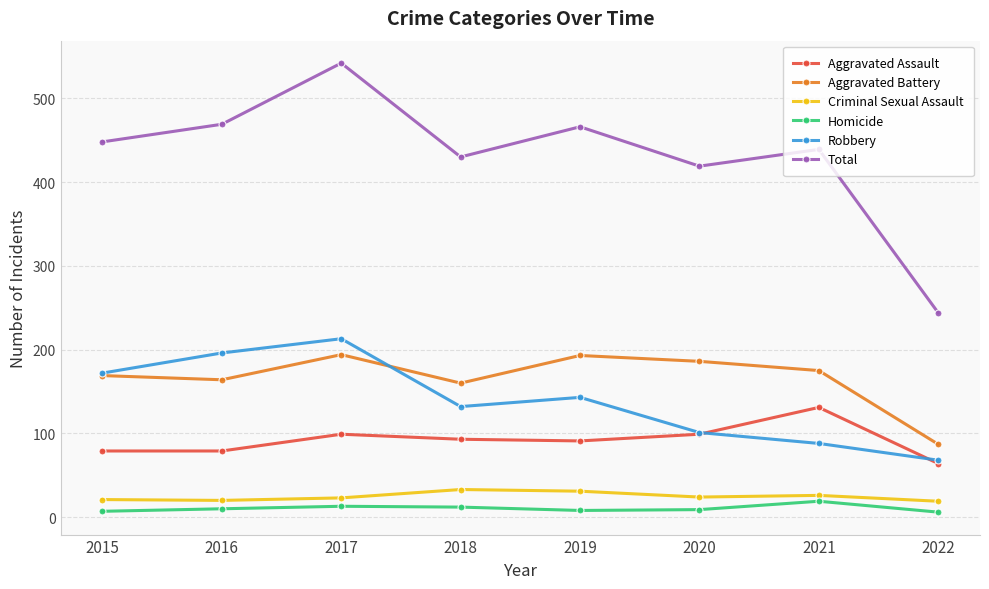

What is the minimum value for Criminal Sexual Assault?

19